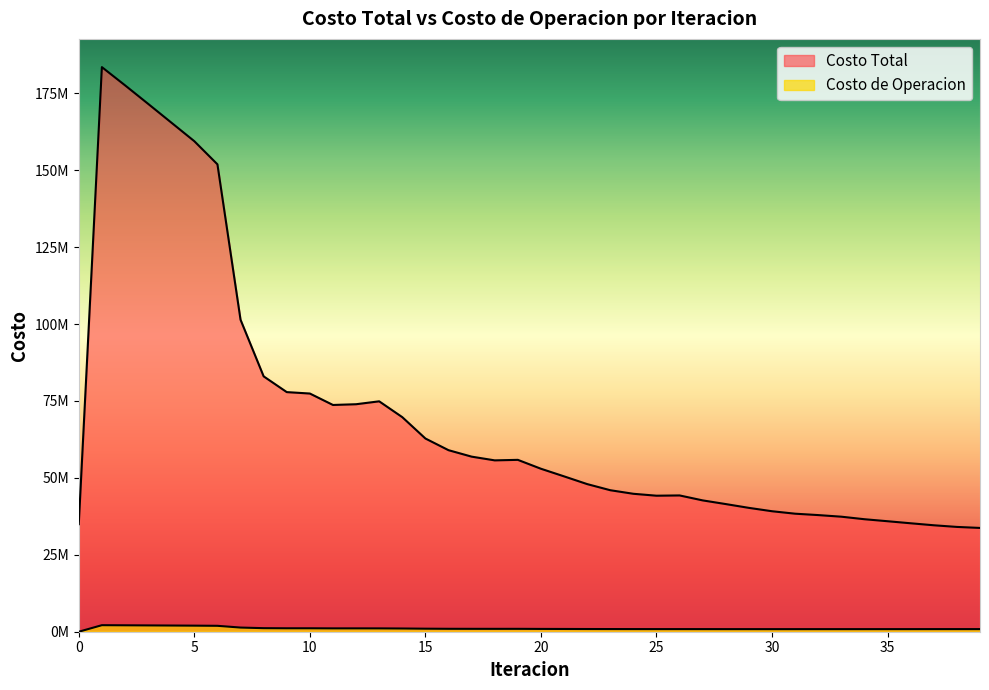

What is the difference between the Costo Total values at 13 and 26?

30586422.6